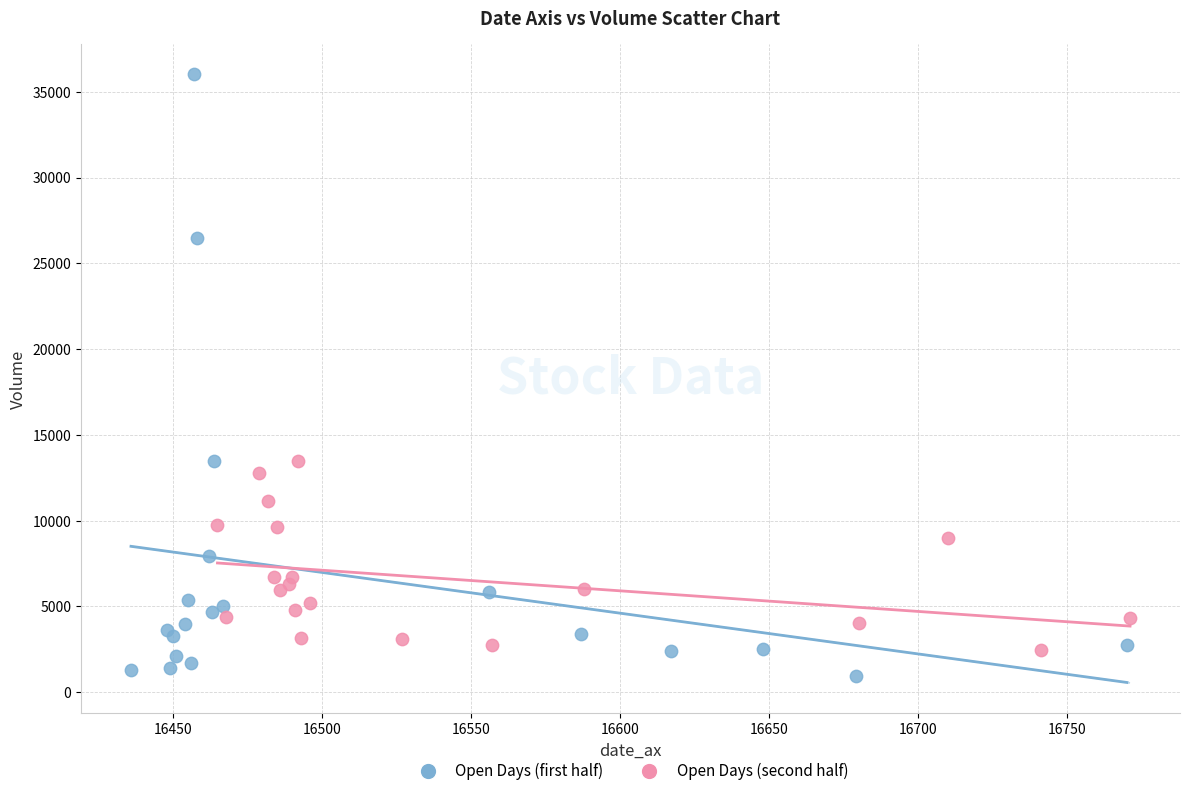

Which series reaches the maximum Y coordinate?

Open Days (first half)